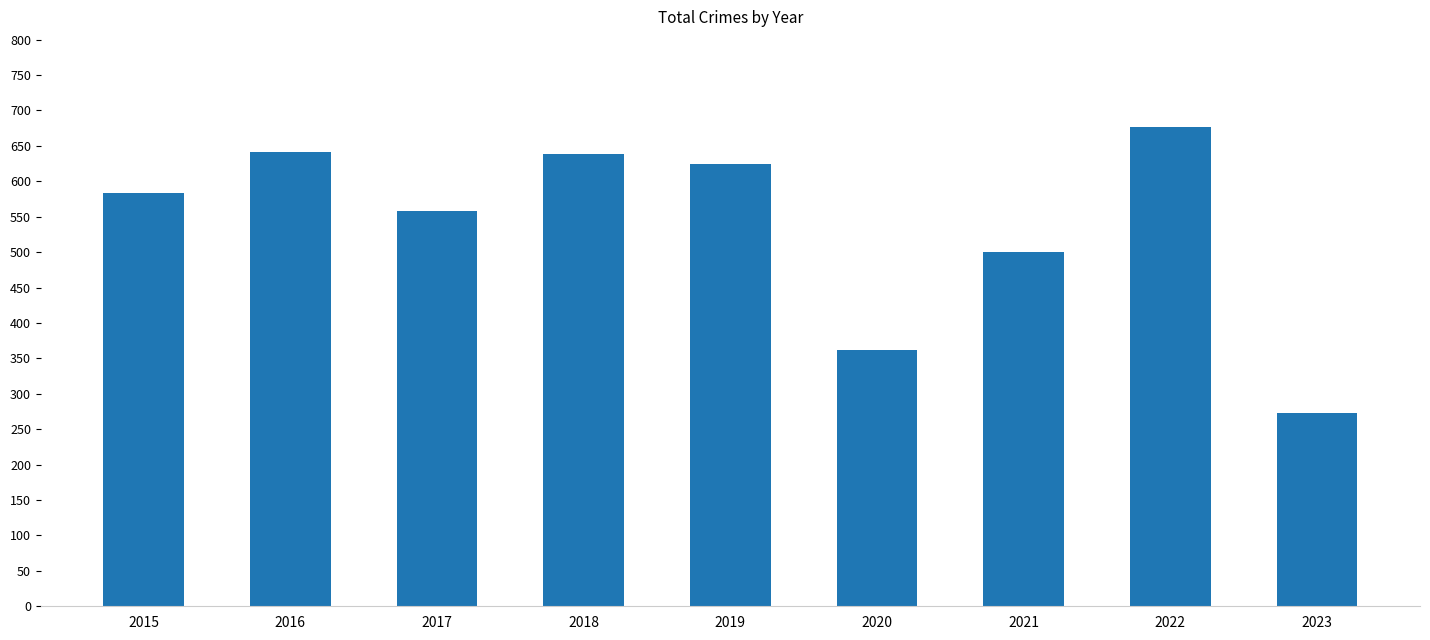

Read the value at 2015.

584